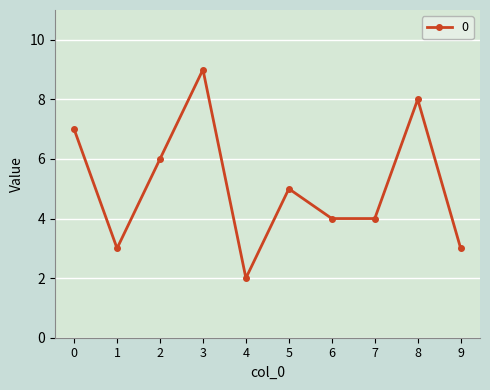

Count the number of data series in this chart.

1